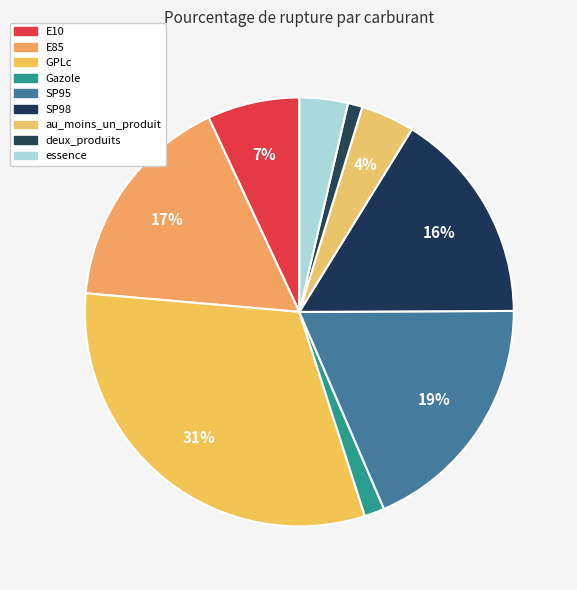

Approximately how many times larger is the value at E85 compared to E10?

2.4